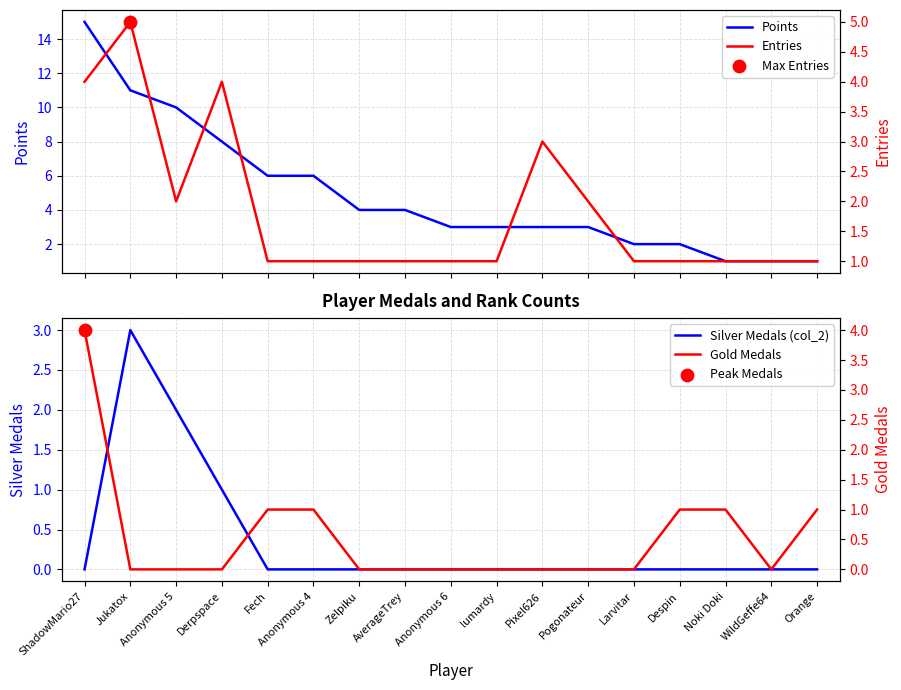

What is the total value across all series at Anonymous 6?

4